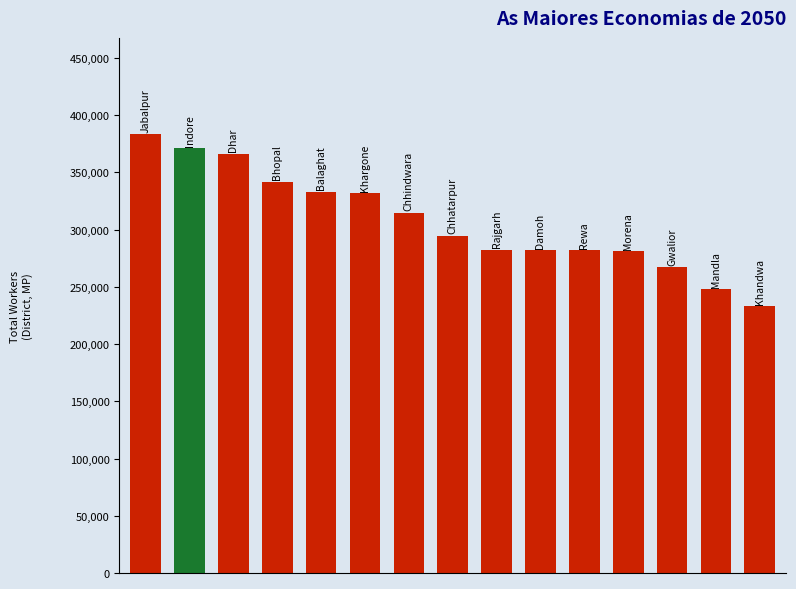

What is the value of the 13th bar from the left?

267236